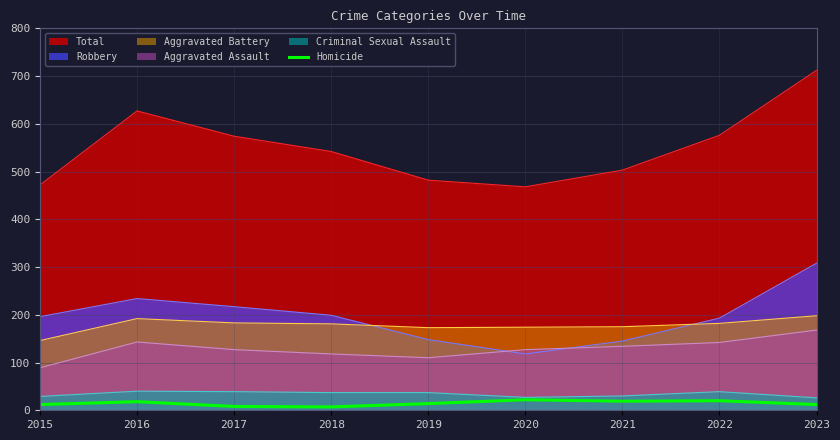

Does the chart display data point markers on the line(s)?

No